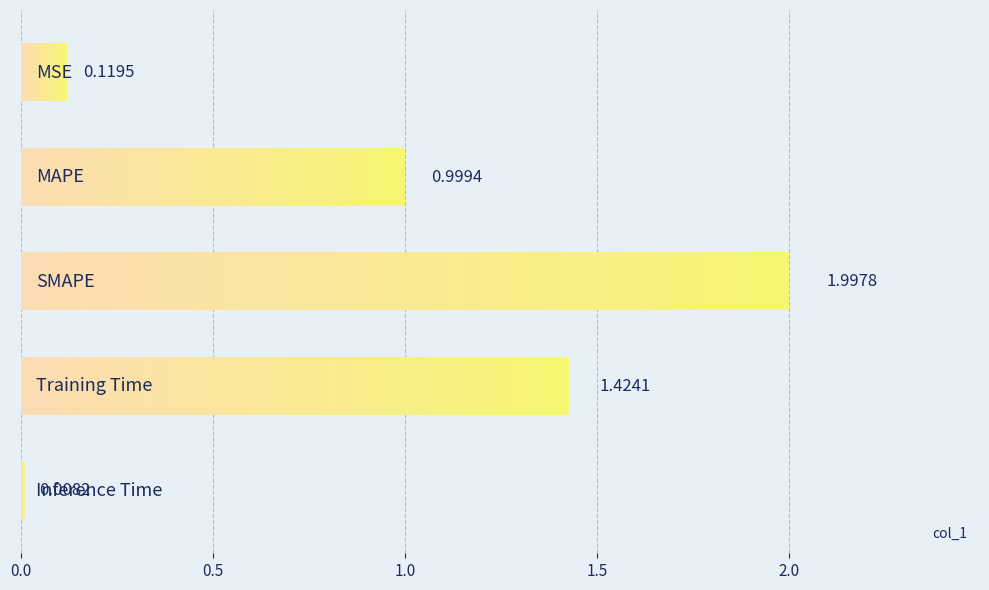

Rank the categories by value from highest to lowest.

SMAPE, Training Time, MAPE, MSE, Inference Time